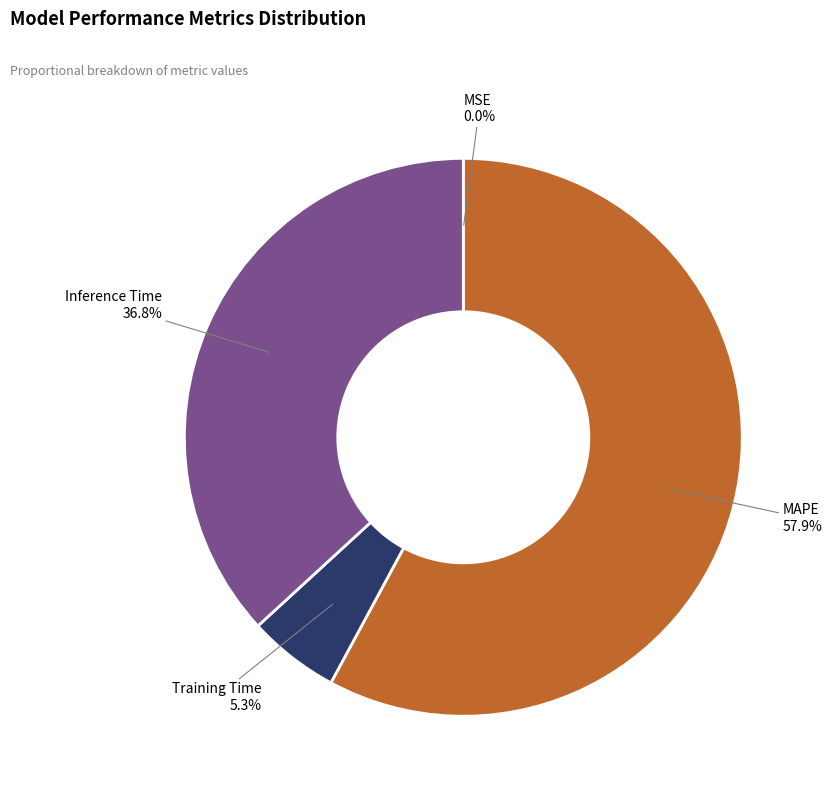

What percentage is NOT represented by Inference Time?

63.2%